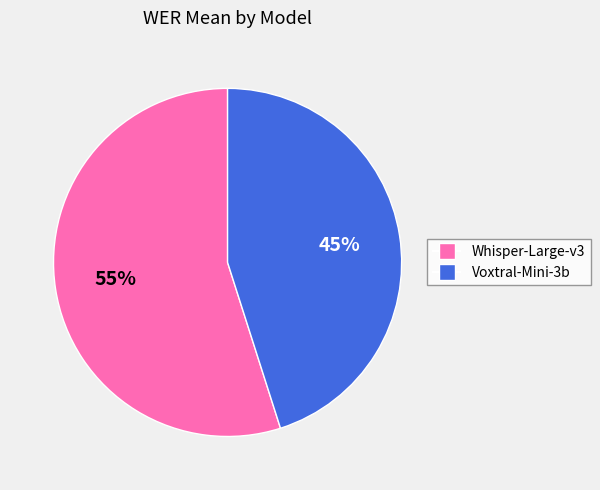

Which slice is the smallest?

Voxtral-Mini-3b